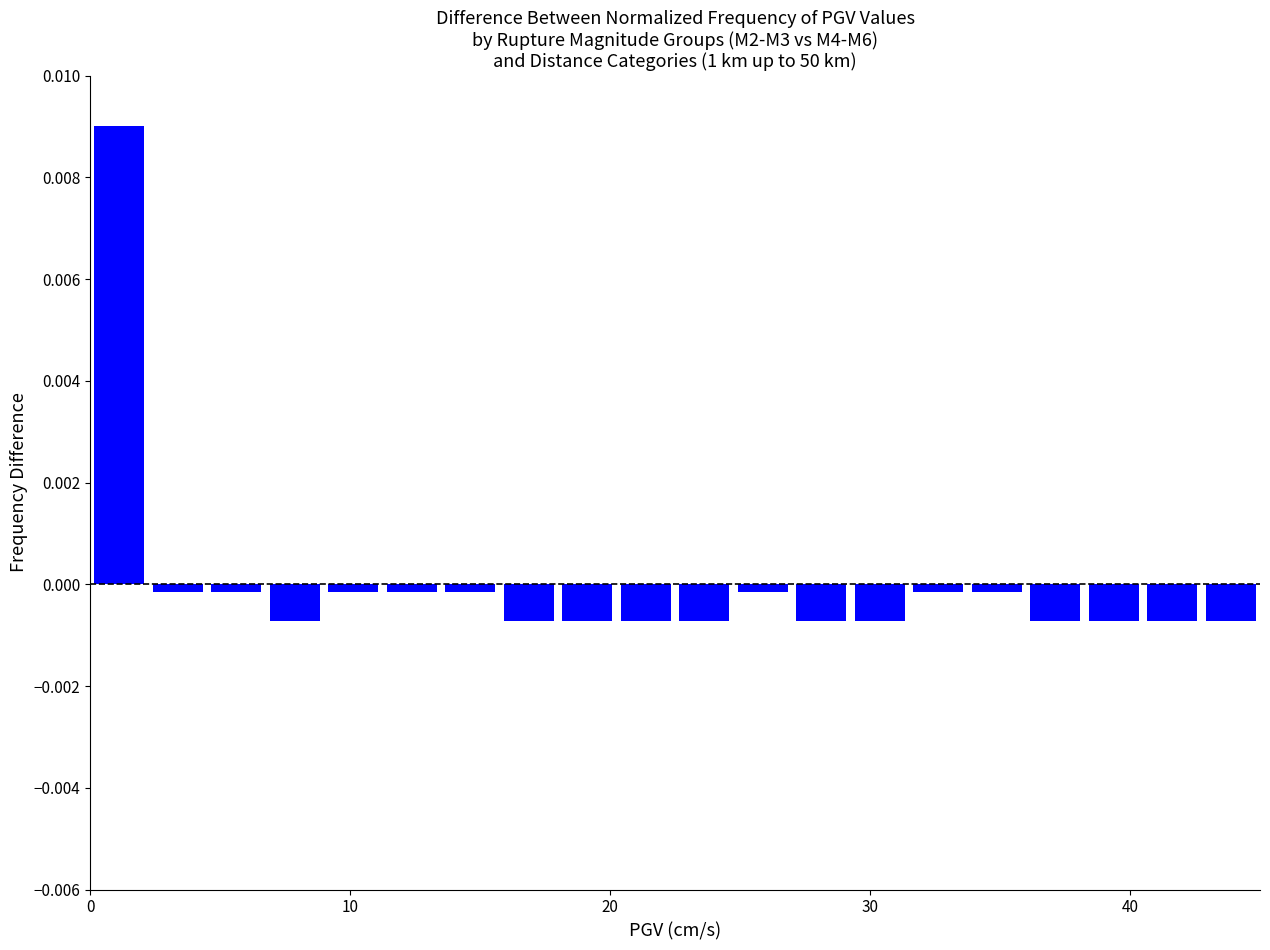

Read against the x-axis, roughly where is the centre of the tallest bar?

1